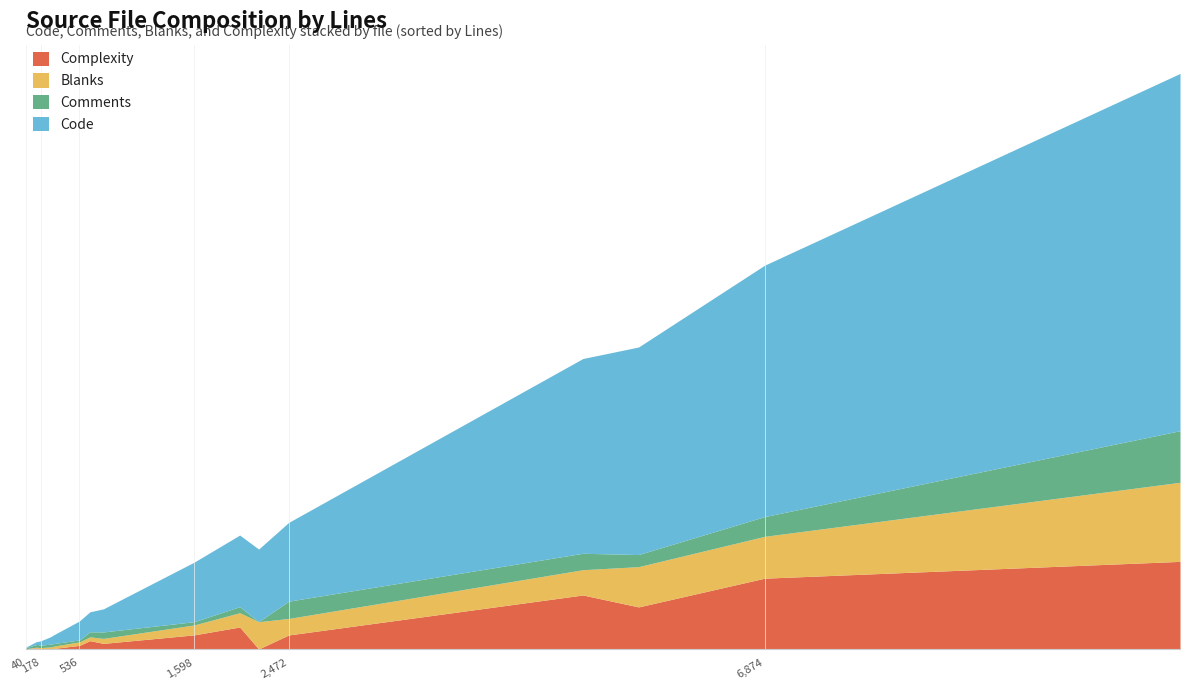

At how many categories does at least one series exceed 4922?

2